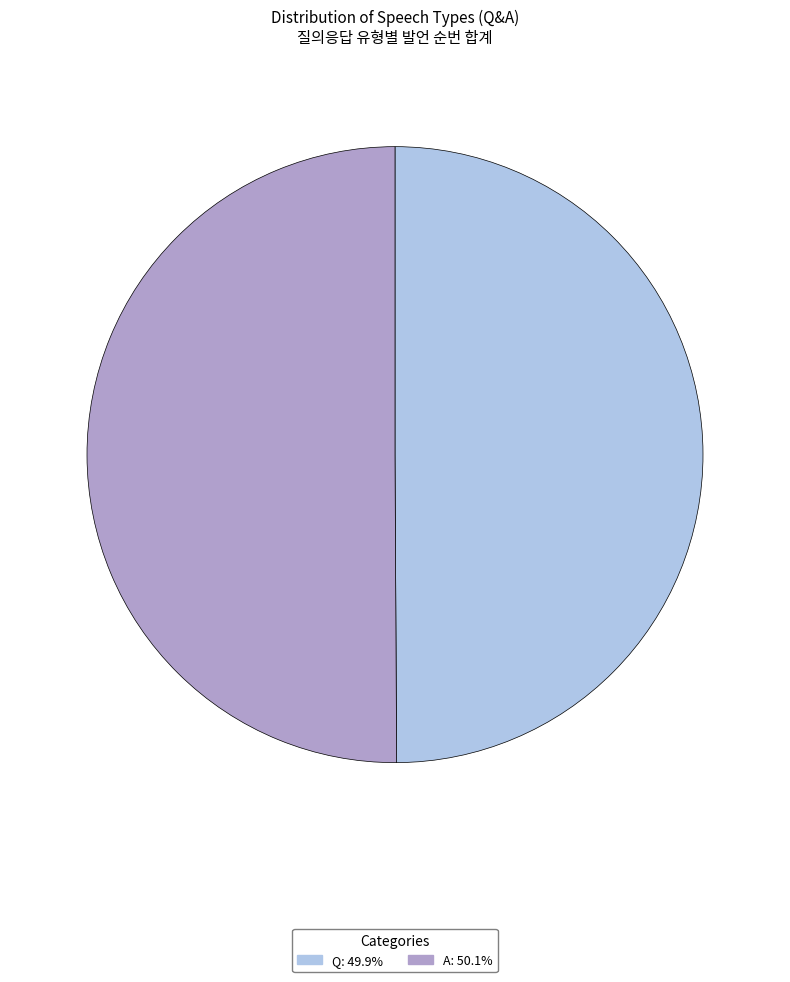

Is the sum of A and Q greater than half?

Yes